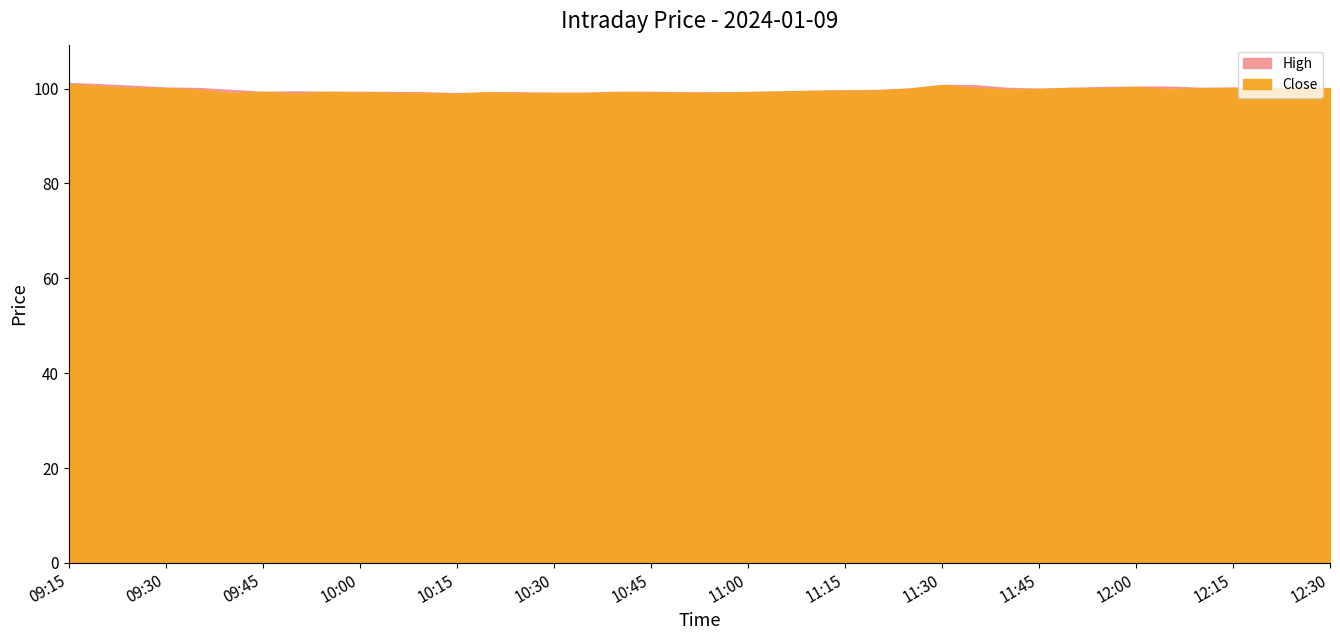

At which category is the sum across all series the highest?

2024-01-09 09:15